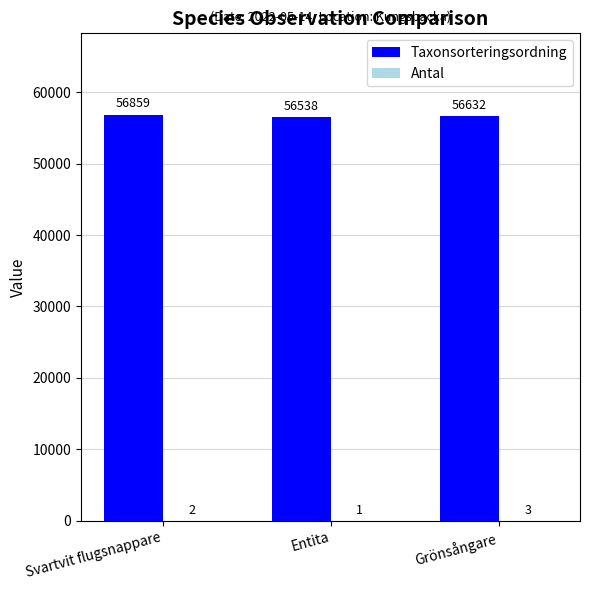

How many Taxonsorteringsordning values are between 56538 and 56859?

3